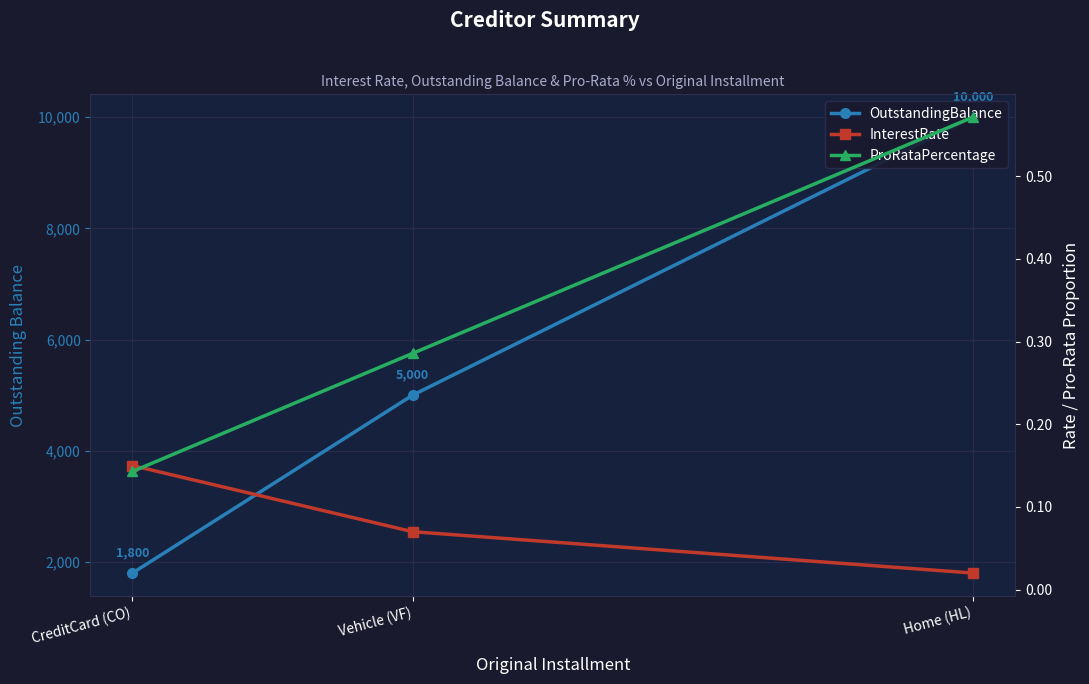

What is the value of the OutstandingBalance point at the 3rd from the left?

1800.0